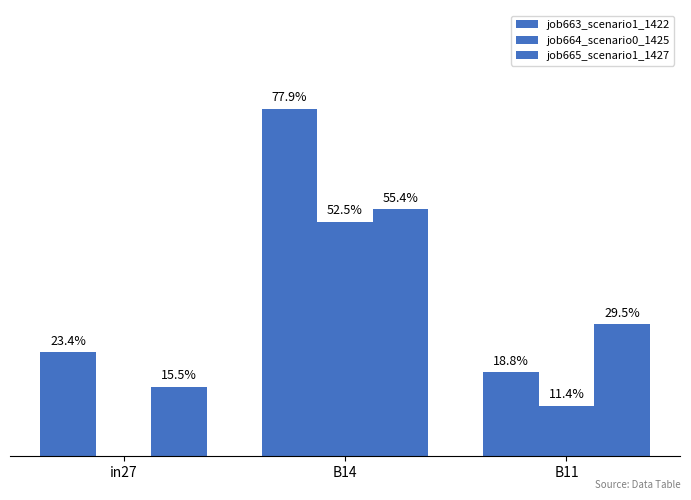

Are the bars horizontal?

No